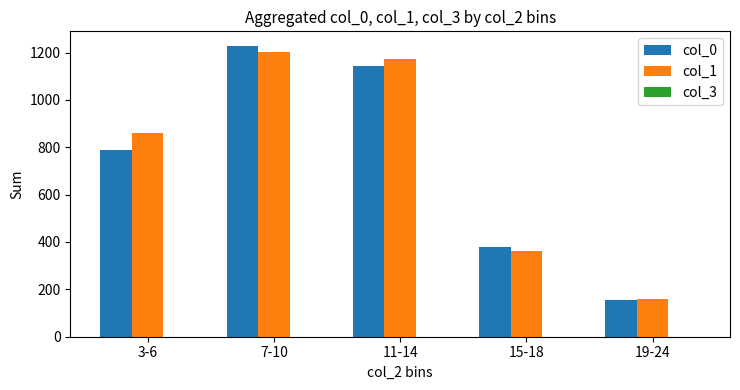

What is the label of the 1st bar from the right?

19-24